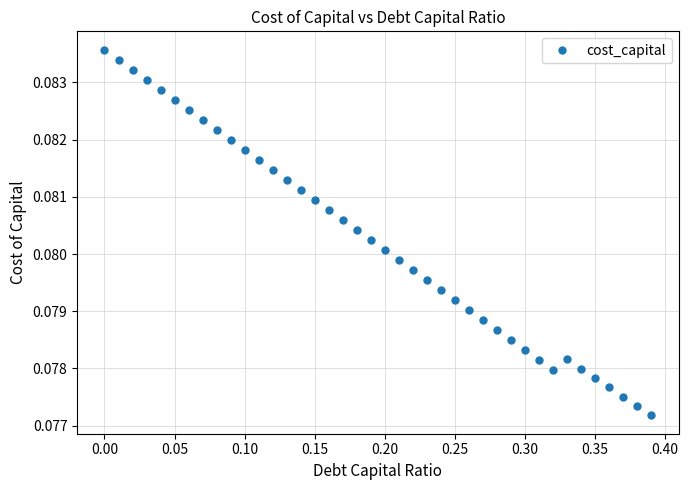

Count the values in the range 0 to 1.

40